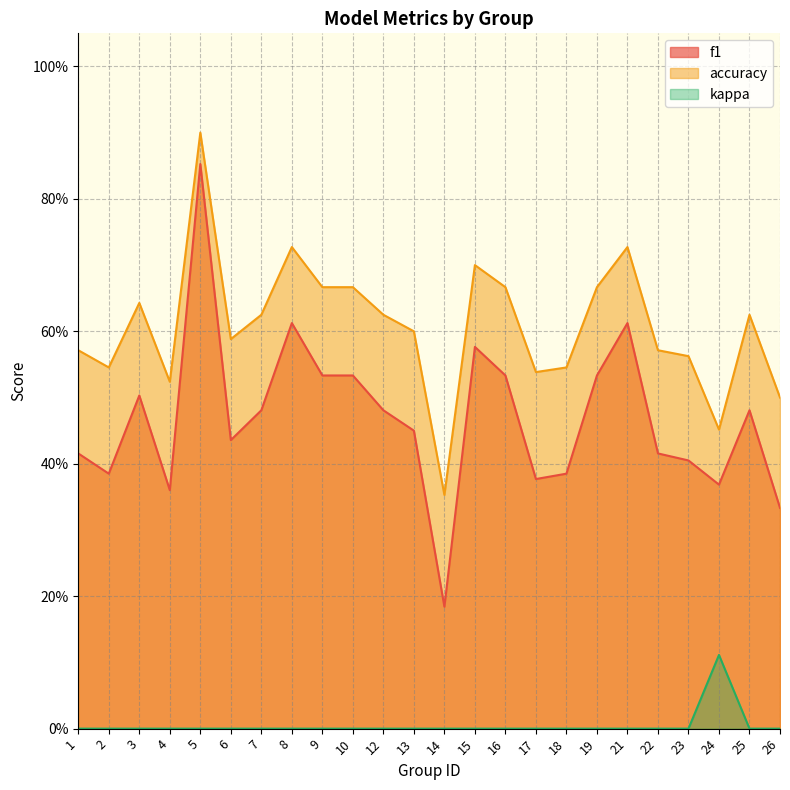

What are all the series names shown in the legend?

f1, accuracy, kappa